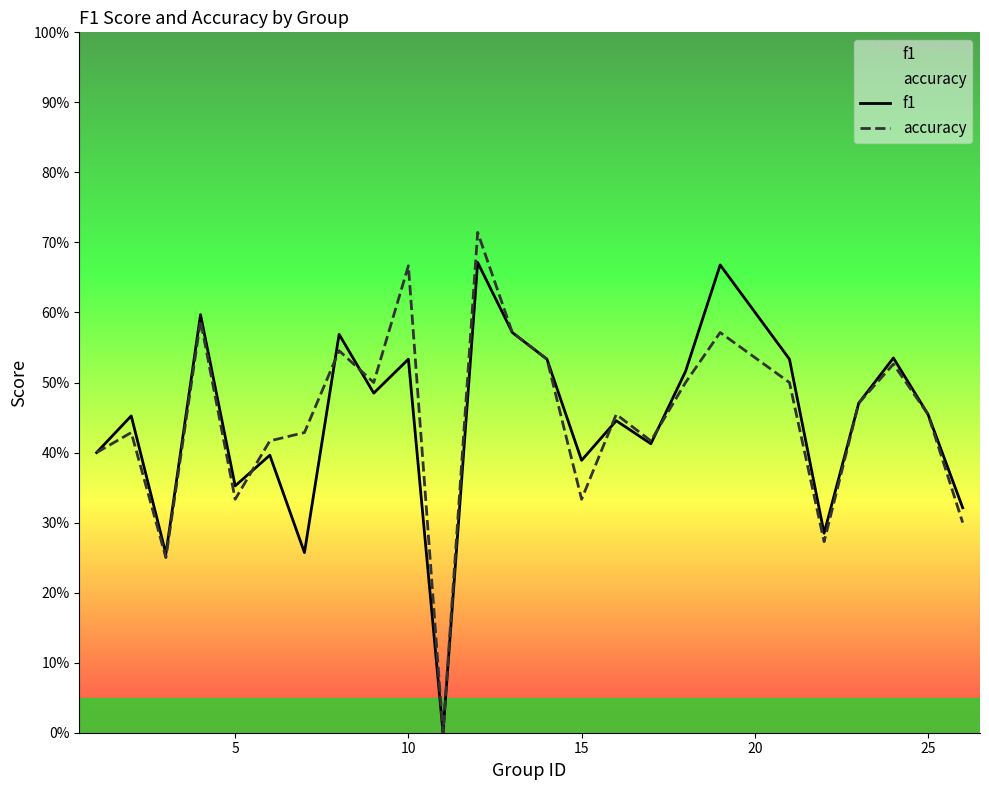

At how many categories does at least one series exceed 0?

24